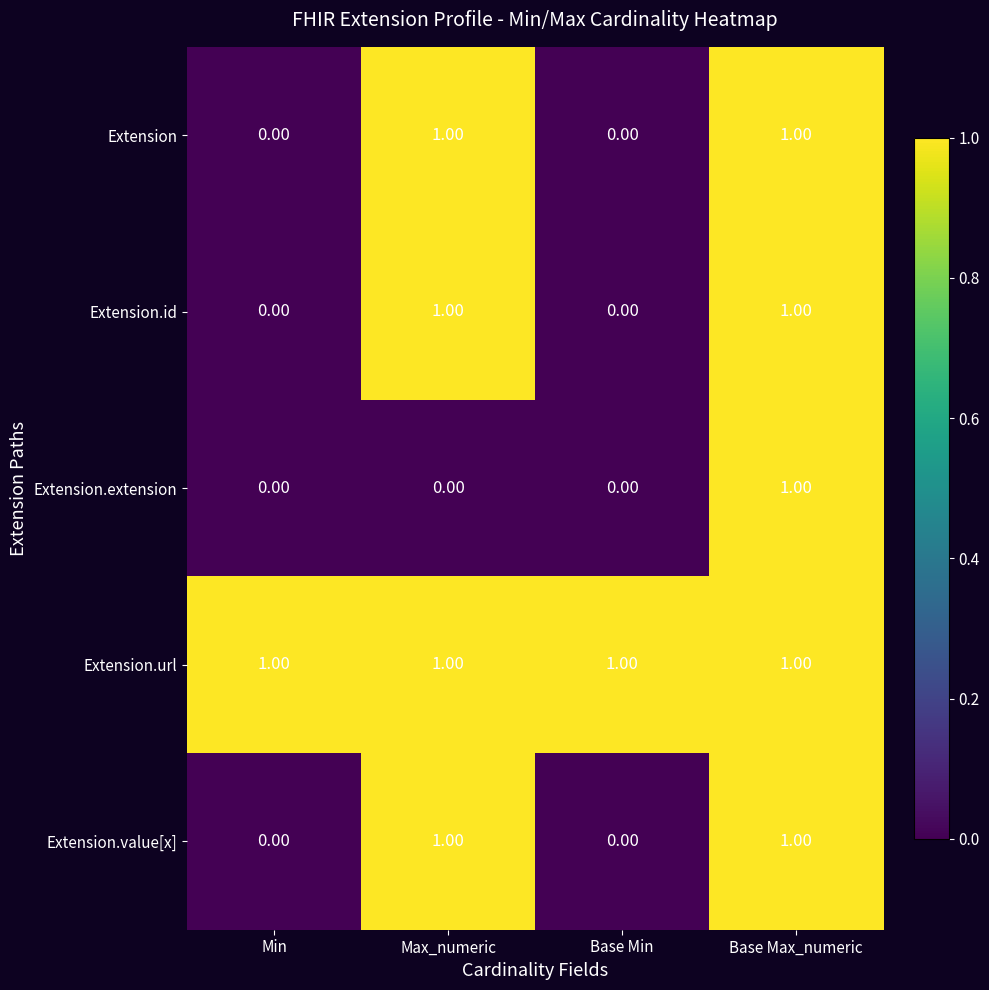

What is the total value across all series at Max_numeric?

4